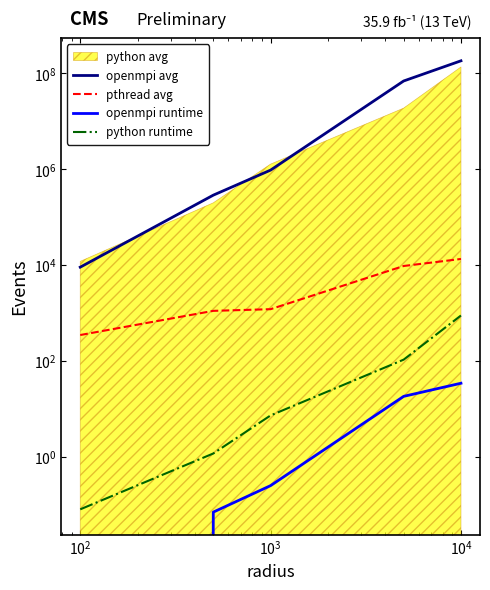

Which series changed the most between $\mathdefault{10^{2}}$ and $\mathdefault{10^{4}}$?

openmpi avg